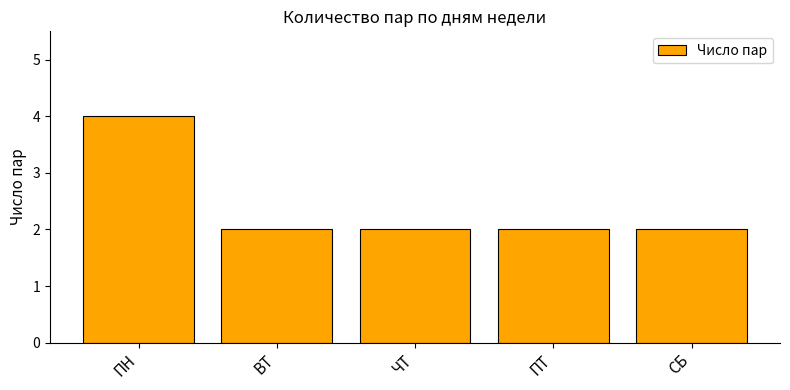

What is the sum of the values at ПТ and ВТ?

4